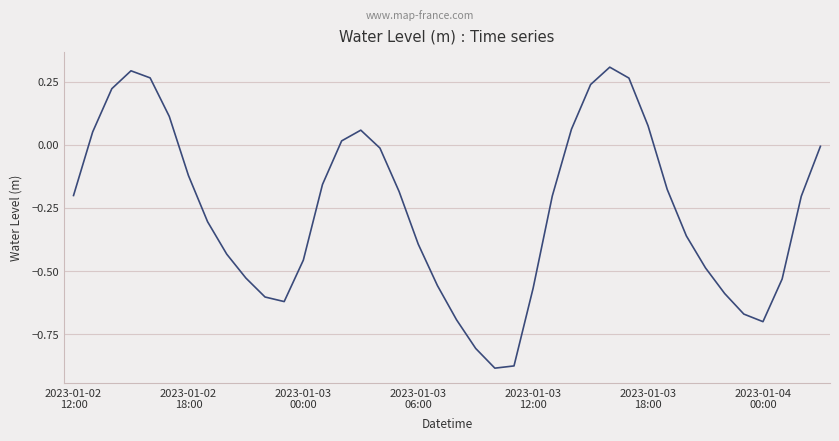

What is the difference between the maximum and minimum values?

1.2